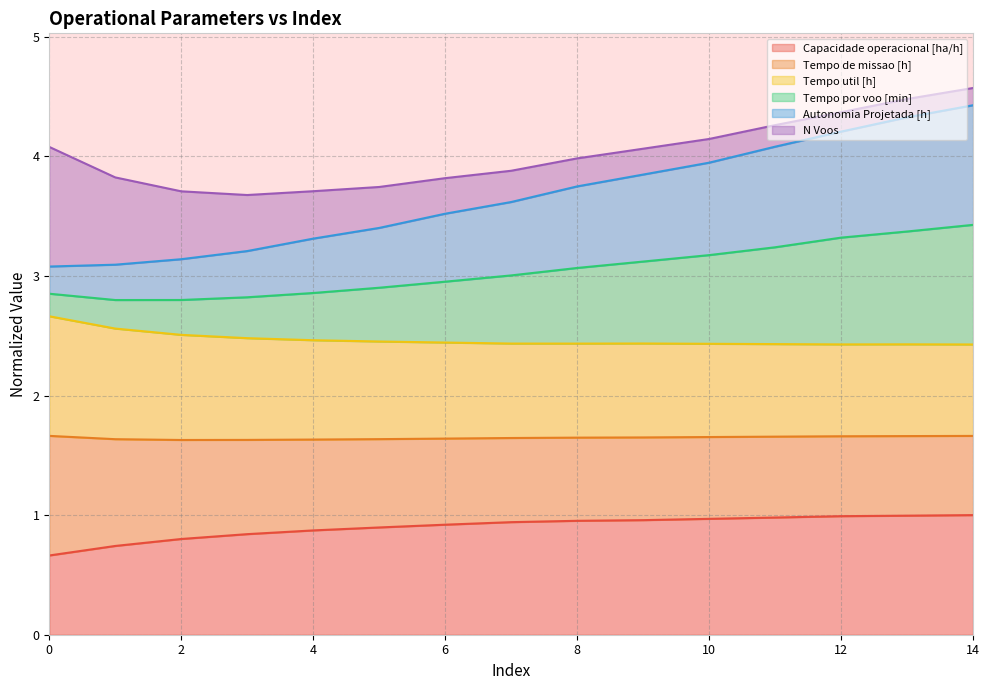

What is the maximum value shown in the chart?

4.4